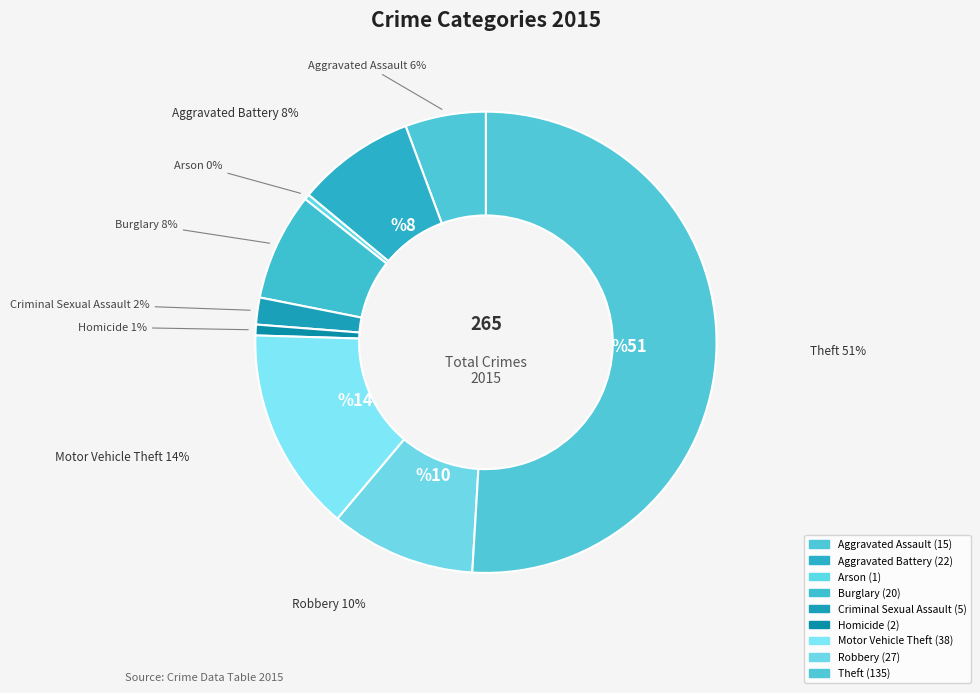

What portion of the pie excludes Robbery?

89.8%